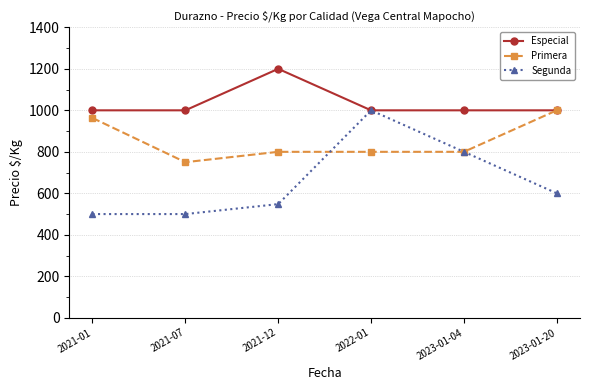

Which category has the highest value in the Segunda series?

2022-01